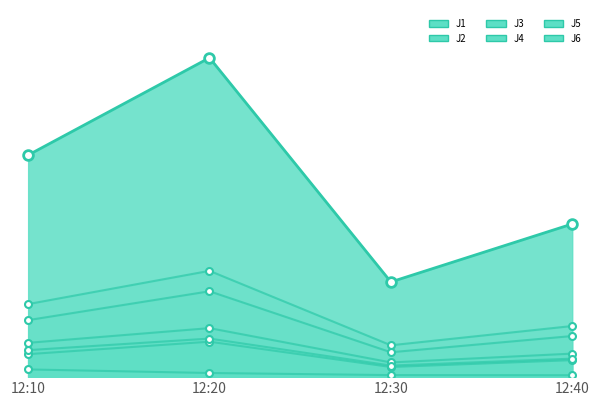

What are all the series names shown in the legend?

J1, J2, J3, J4, J5, J6